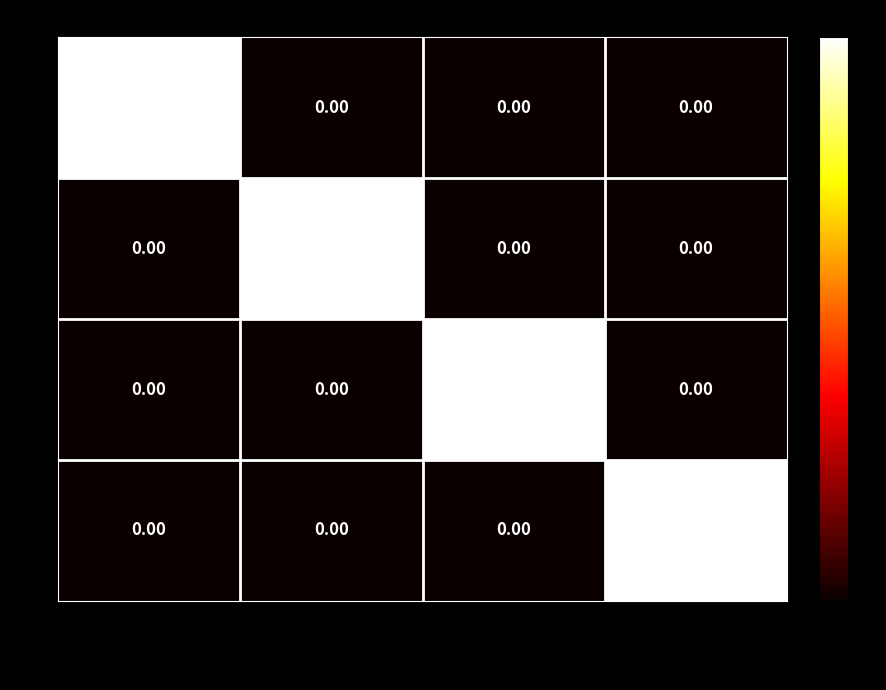

At how many categories does at least one series exceed 0?

4